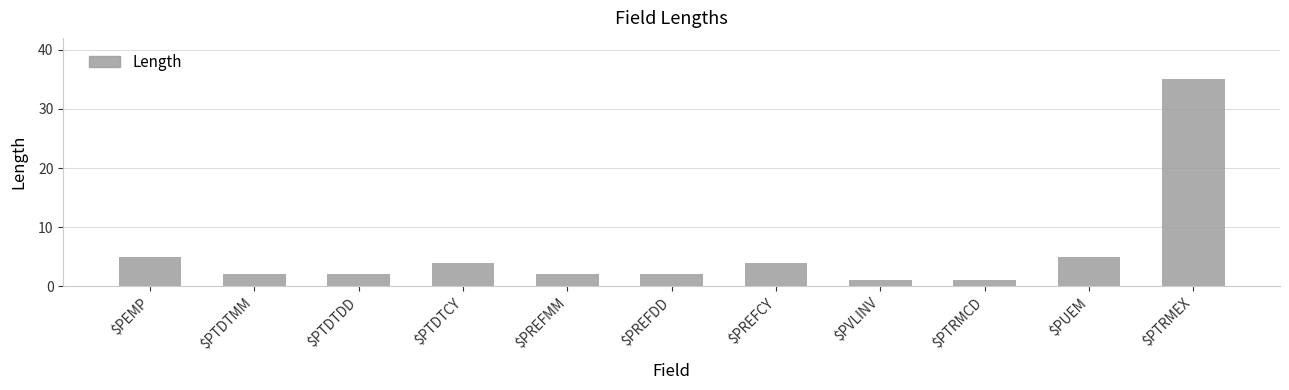

What is the smallest value displayed?

1